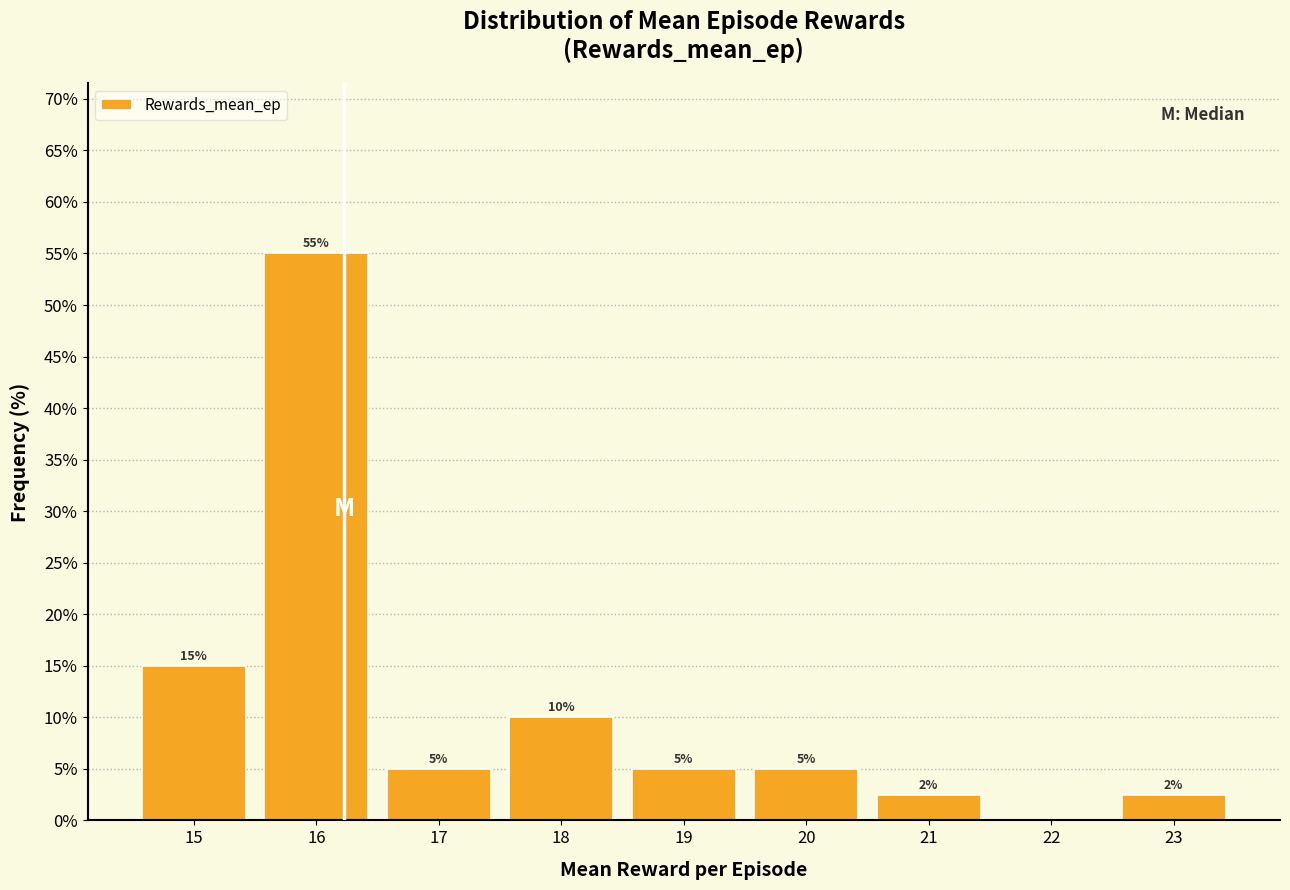

What is the sum of the values at 18 and 20?

15.0